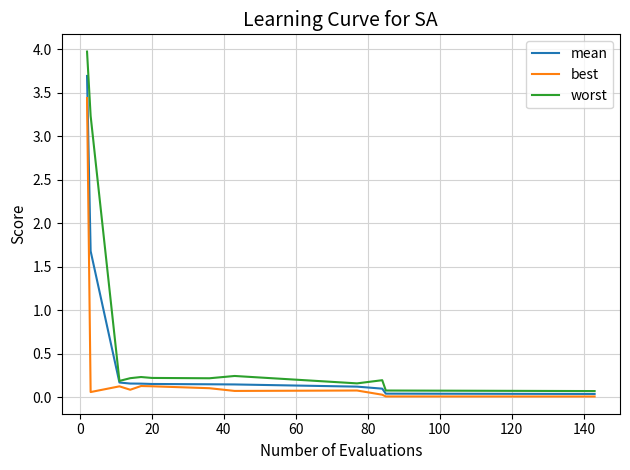

List the series in order of their peak value, lowest first.

best, mean, worst